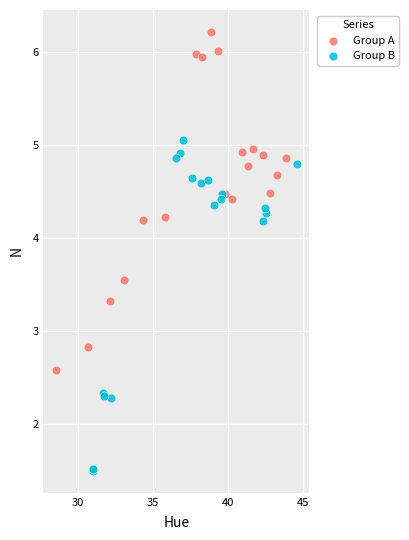

Which series reaches the minimum Y coordinate?

Group B